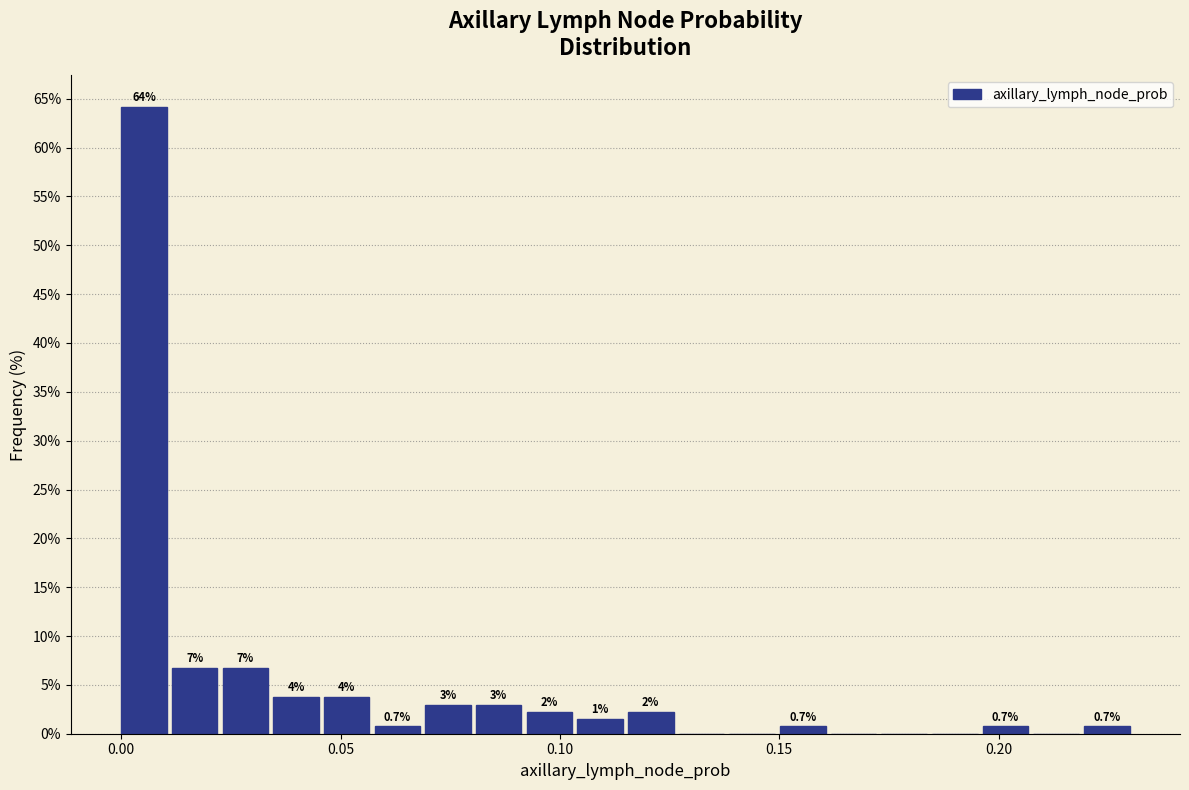

Around what value on the x-axis is the tallest bar? Give the approximate position of its centre, as read against the axis.

0.005